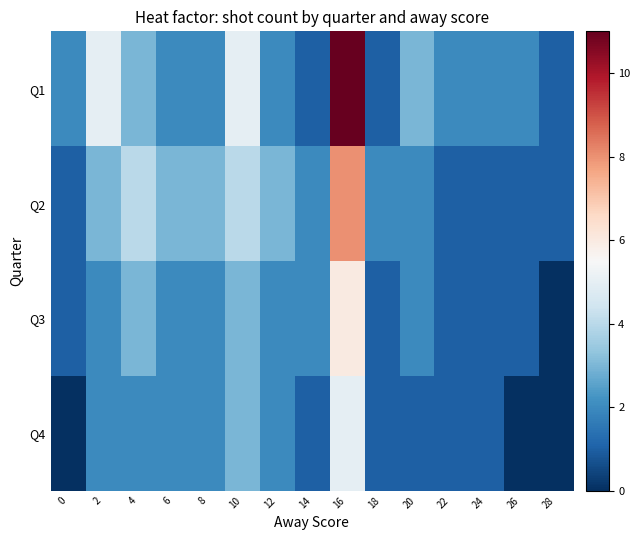

Between 22 and 26, which series saw the biggest shift?

Q4